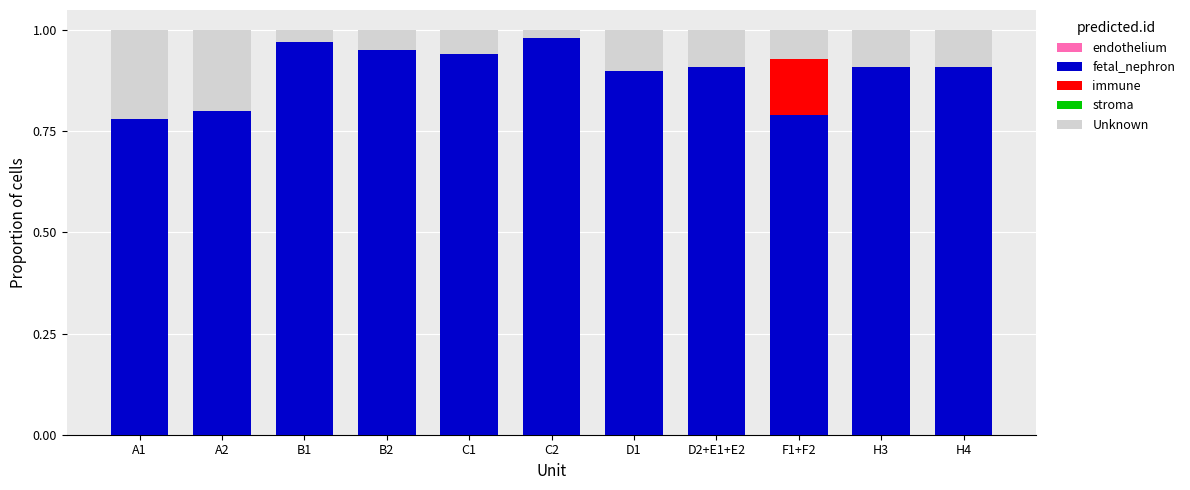

What is the difference between the fetal_nephron values at H4 and A1?

0.1